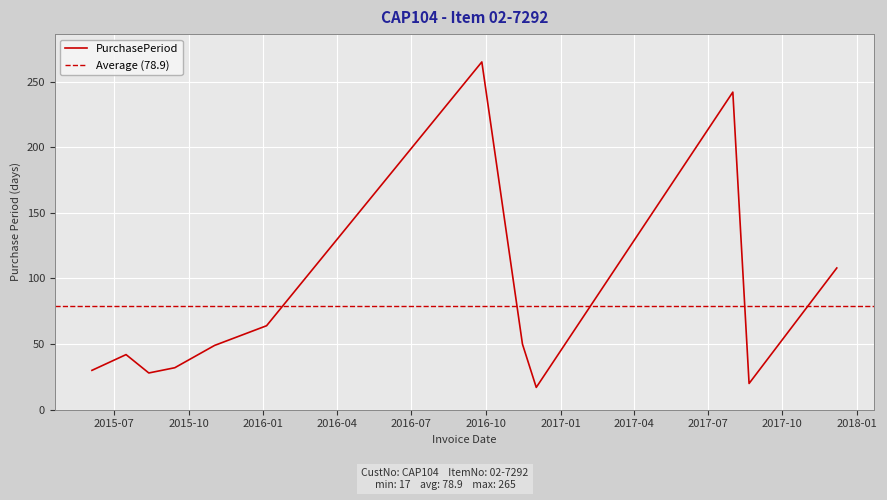

What is the change in value from 2016-01-05 to 2016-11-15?

-14